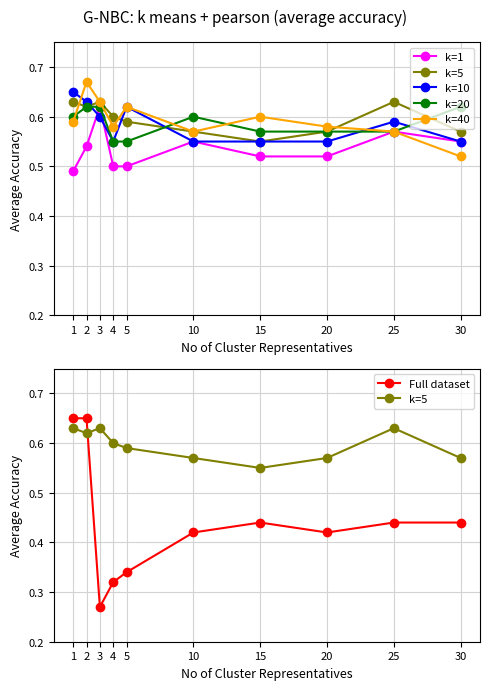

Between 5 and 10, which series saw the biggest shift?

Full dataset